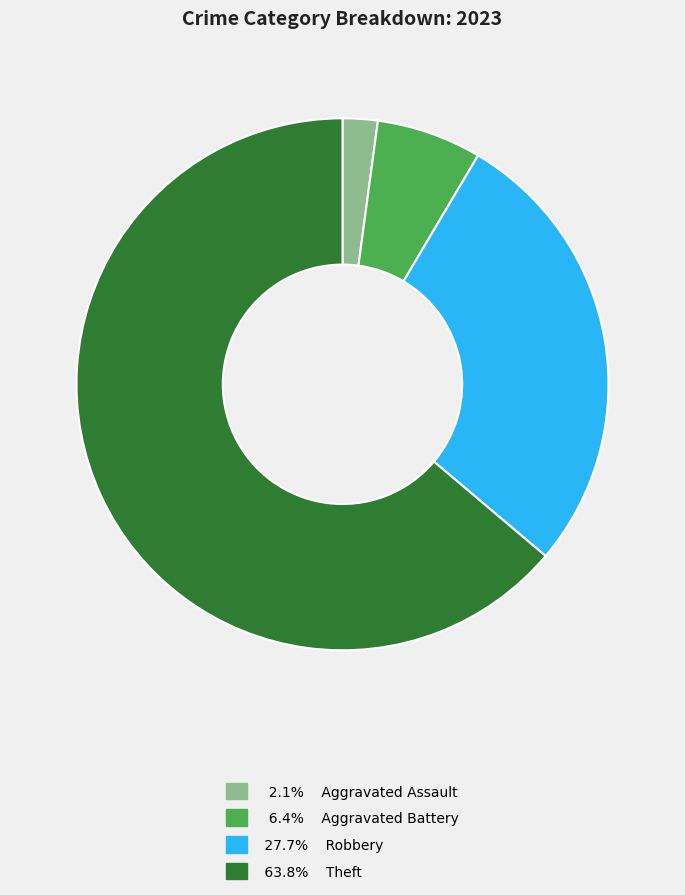

Is there a majority slice in this chart?

Yes